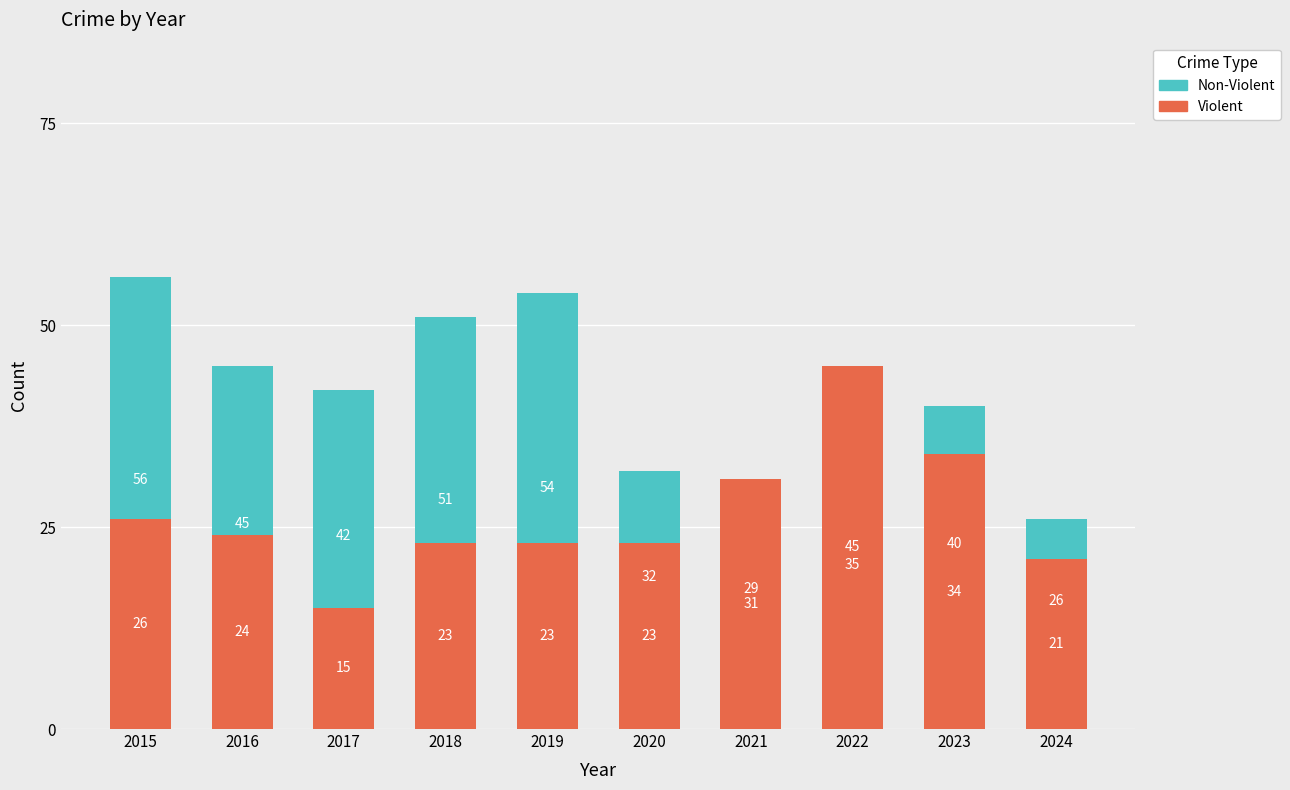

Does the chart contain any negative values?

No